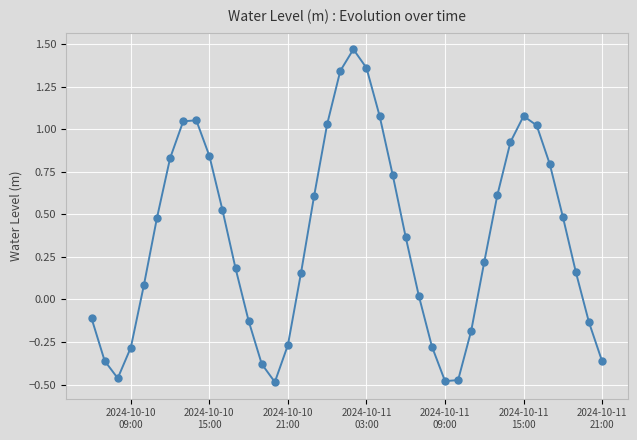

How many interior local peaks (higher than both neighbors) does the data have?

3